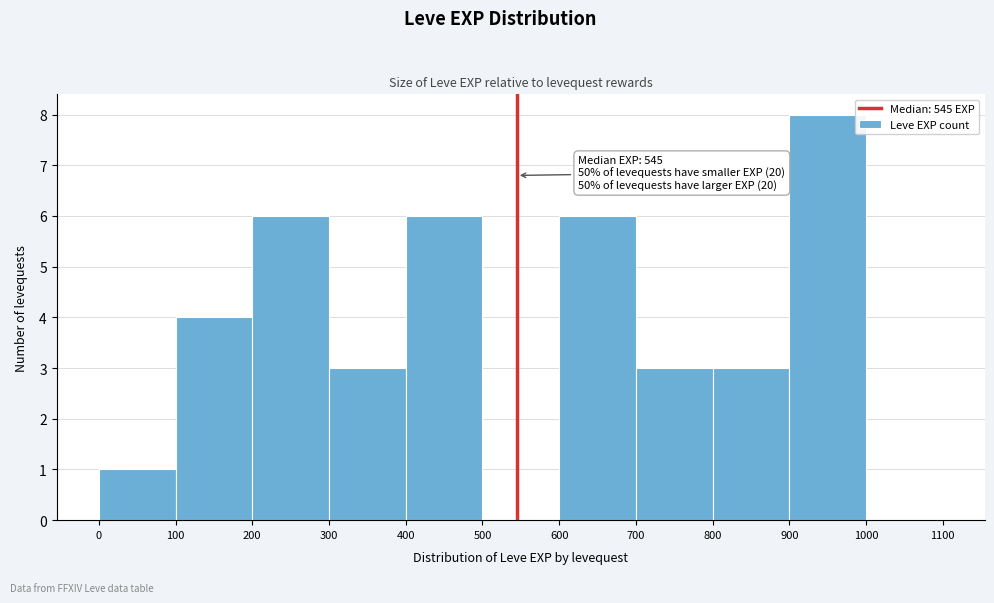

Over which range of the x-axis is the bar tallest?

900 to 1000